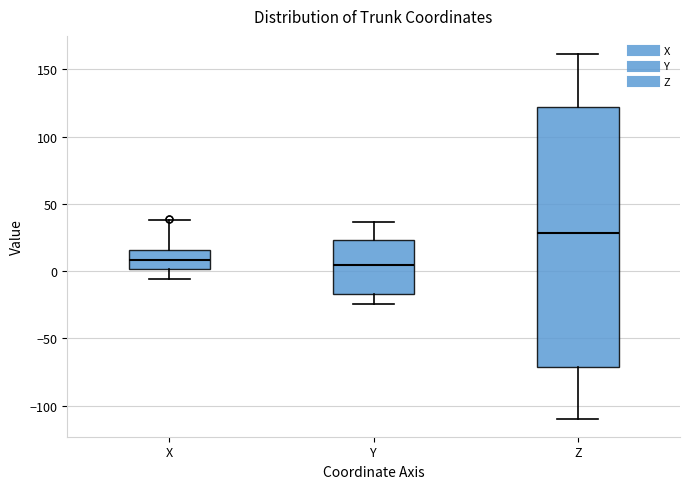

Where is the lower edge of the box for Y on the y-axis? The values are not printed on the chart, so give them approximately, as read against the axis.

-15